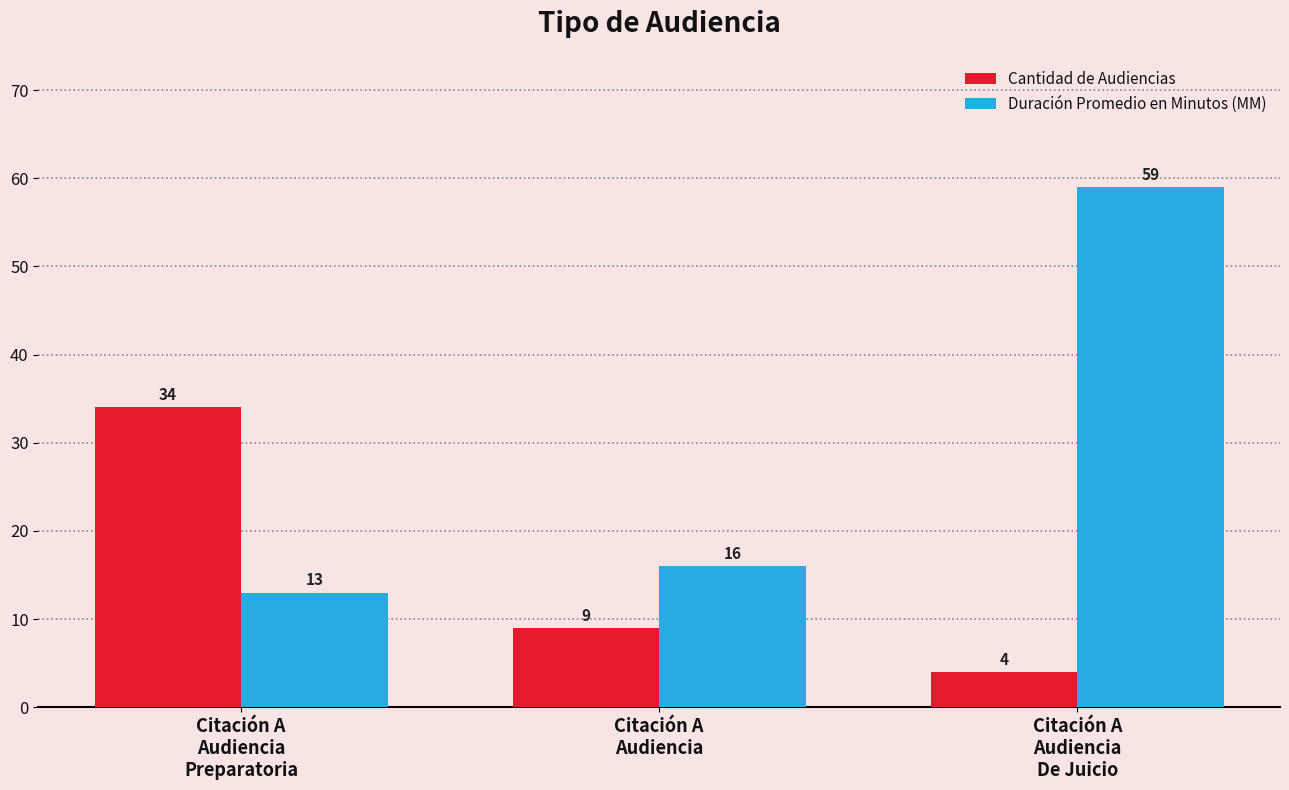

What is the difference between the maximum and minimum values in the Cantidad de Audiencias series?

30